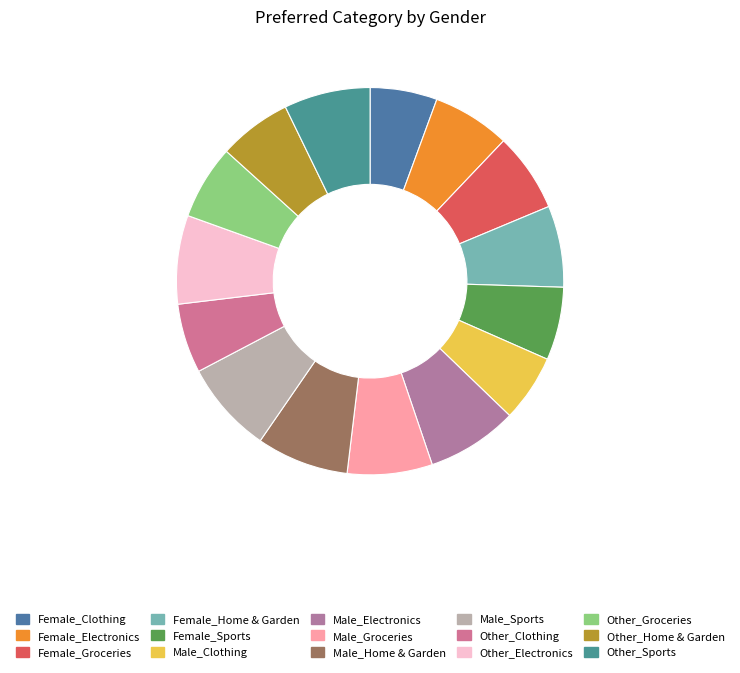

Which category has the biggest portion of the pie?

Male_Home & Garden